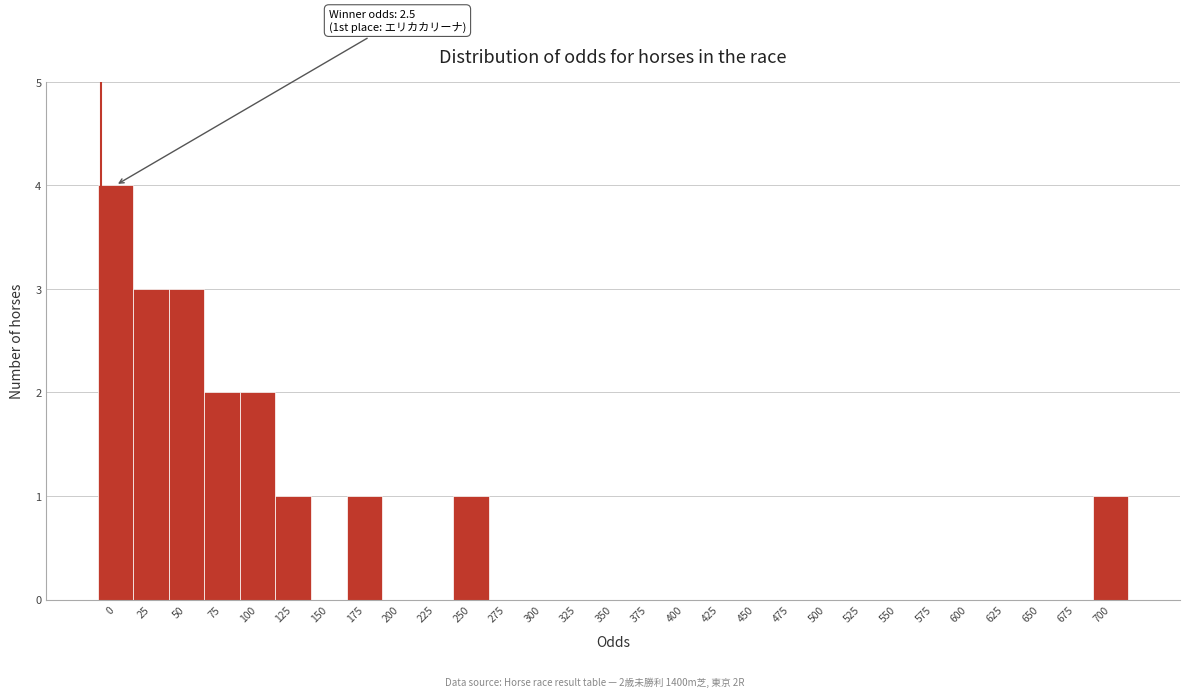

Reading right to left, extract all data points from this chart.

700=1	675=0	650=0	625=0	600=0	575=0	550=0	525=0	500=0	475=0	450=0	425=0	400=0	375=0	350=0	325=0	300=0	275=0	250=1	225=0	200=0	175=1	150=0	125=1	100=2	75=2	50=3	25=3	0=4